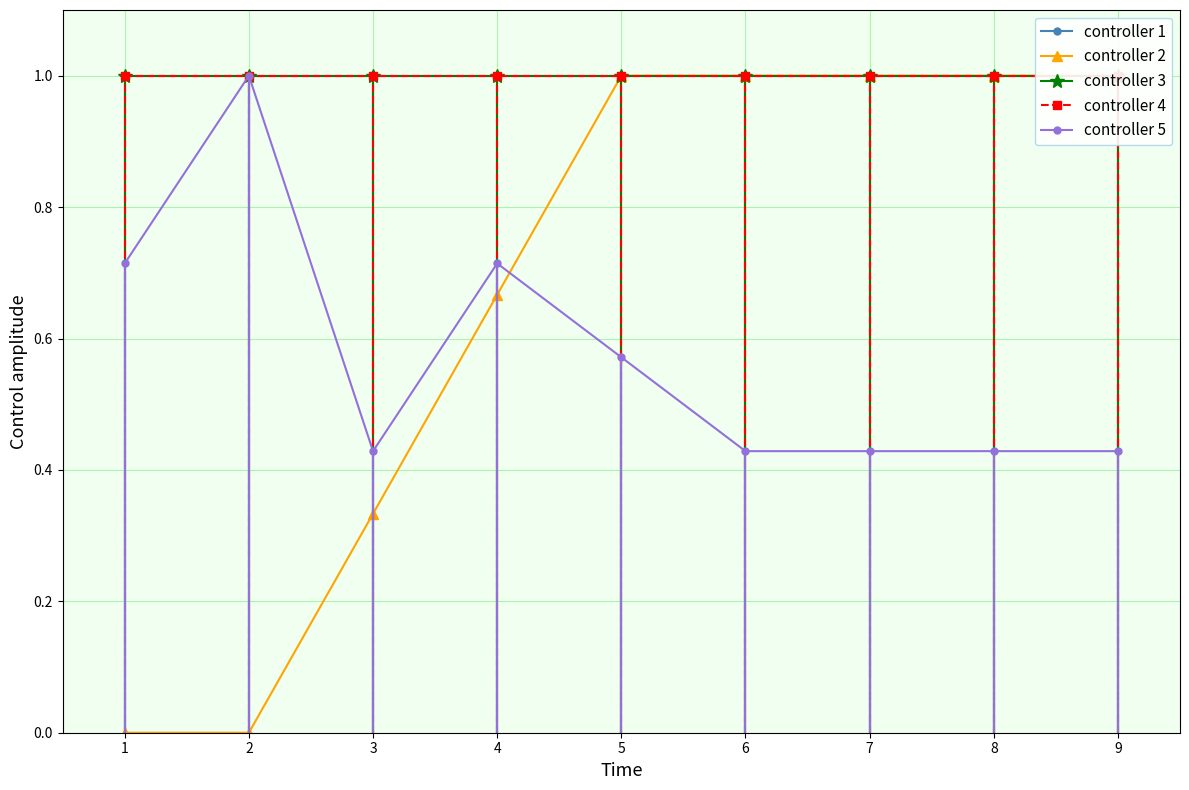

What is the sum of the top inning events values at 1 and 8?

2.0